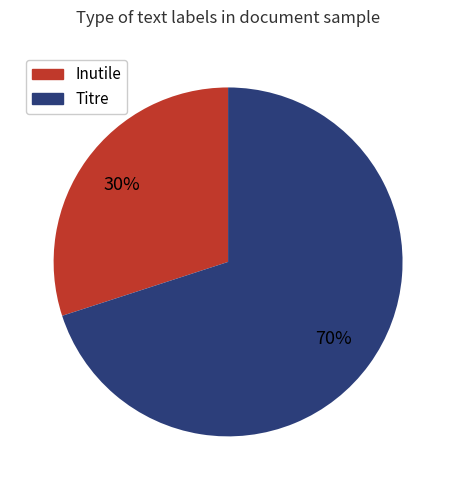

To the nearest percent, what is the difference between the largest and smallest slice percentages?

40%